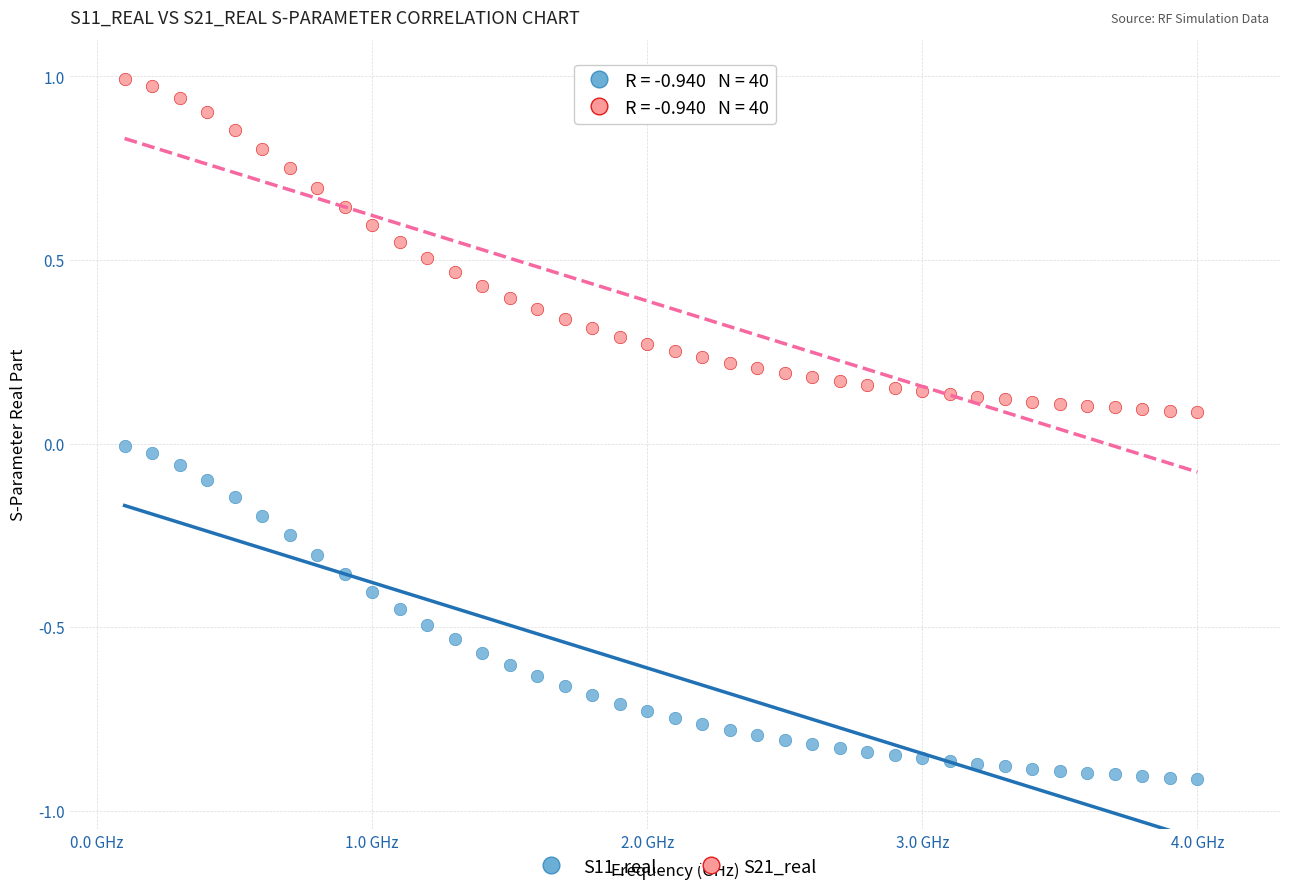

Which series contains the highest Y value?

S21_real